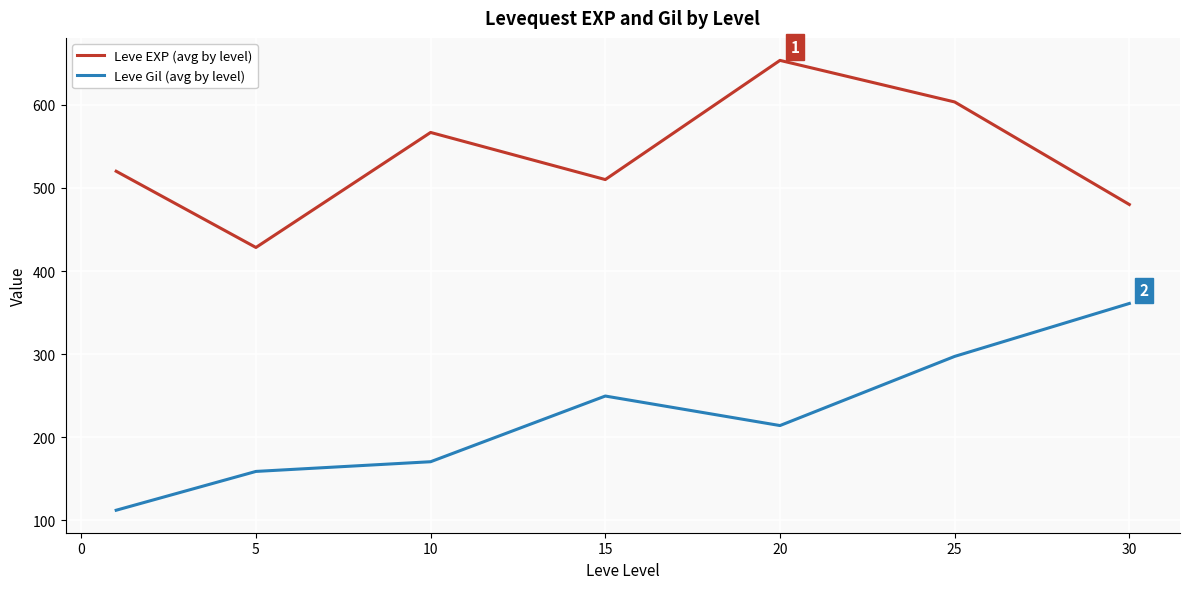

List the series in order of their peak value, lowest first.

Leve Gil (avg by level), Leve EXP (avg by level)